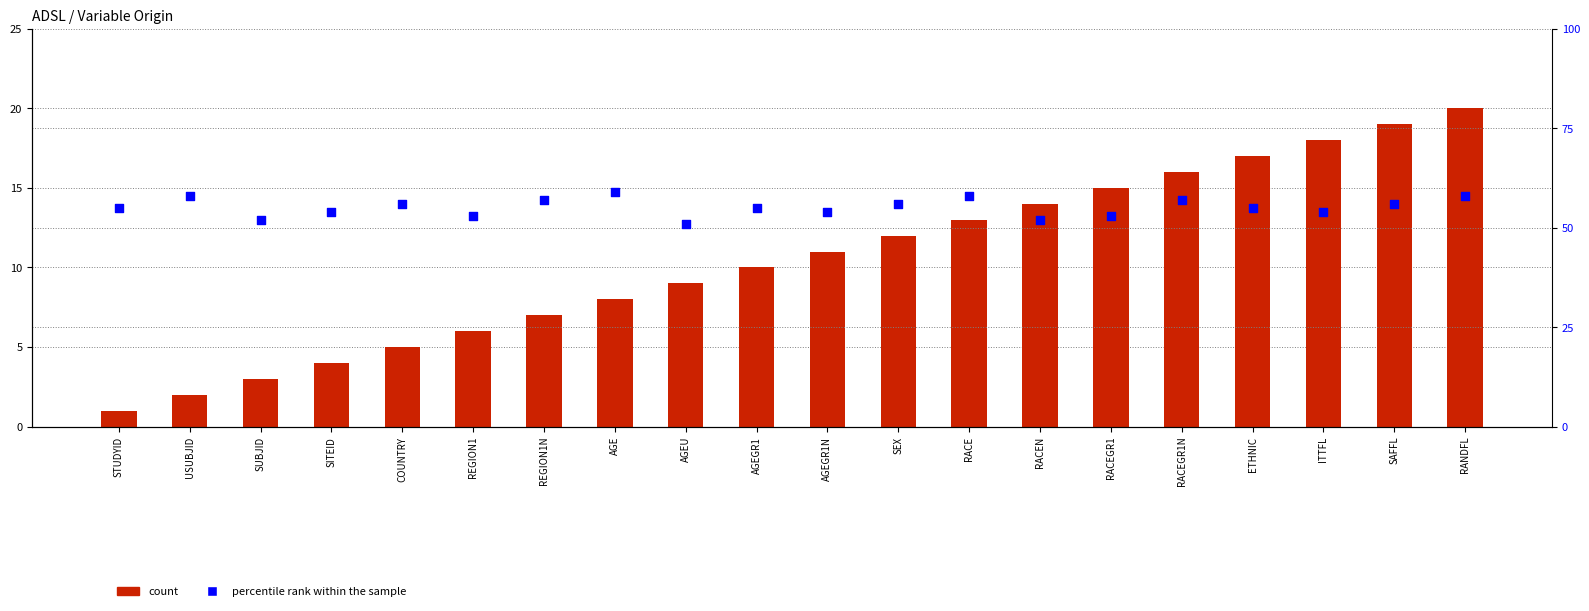

Which series has the largest total across all categories?

percentile rank within the sample